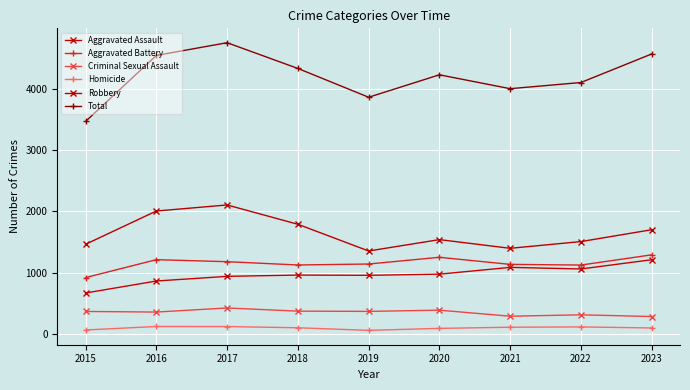

Reading left to right, list all the values displayed in this chart.

Aggravated Assault: 666	862	938	959	955	974	1085	1059	1210
Aggravated Battery: 918	1211	1178	1124	1140	1250	1134	1123	1290
Criminal Sexual Assault: 364	354	421	369	365	385	286	309	281
Homicide: 61	118	117	97	55	87	106	111	94
Robbery: 1463	2007	2106	1790	1353	1539	1397	1507	1701
Total: 3472	4552	4760	4339	3868	4235	4008	4109	4576